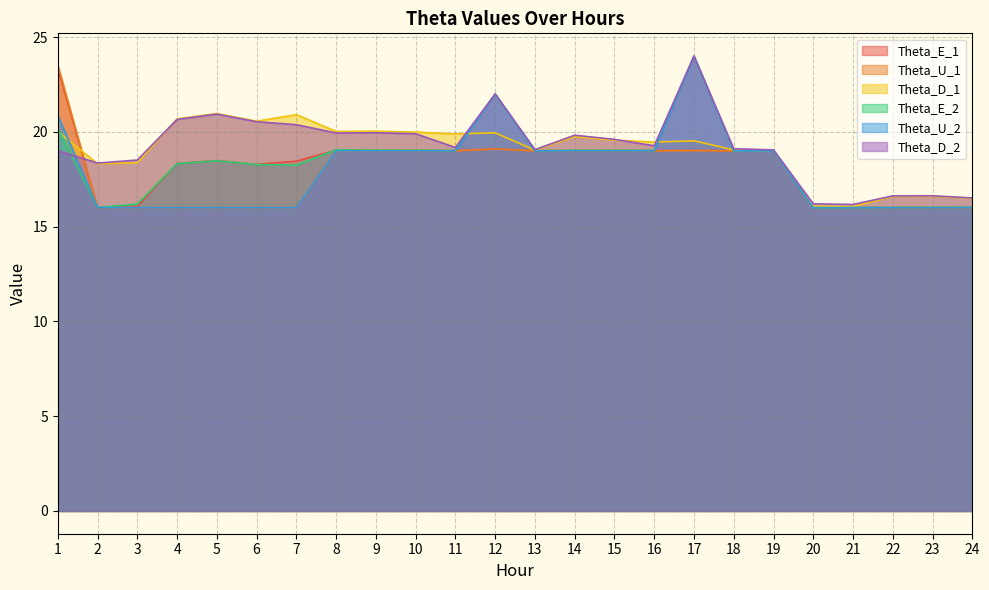

How many data points in Theta_D_2 are less than 19?

7